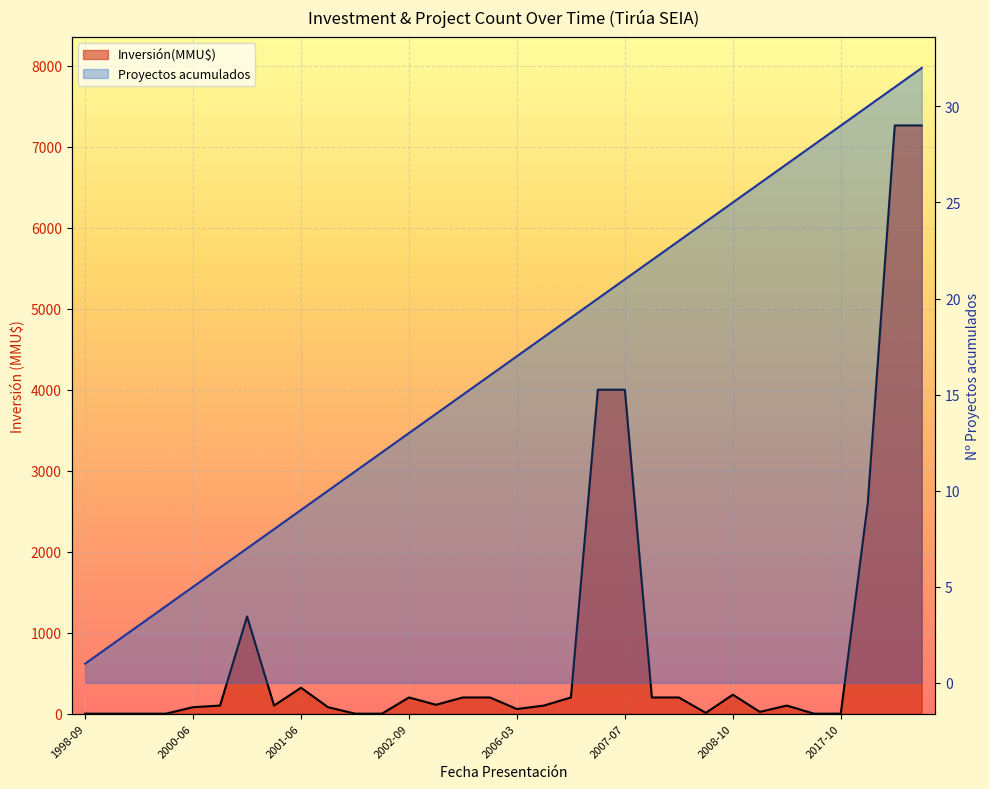

The Inversión(MMU$) series shows 200 at 2007-02. True or false?

True